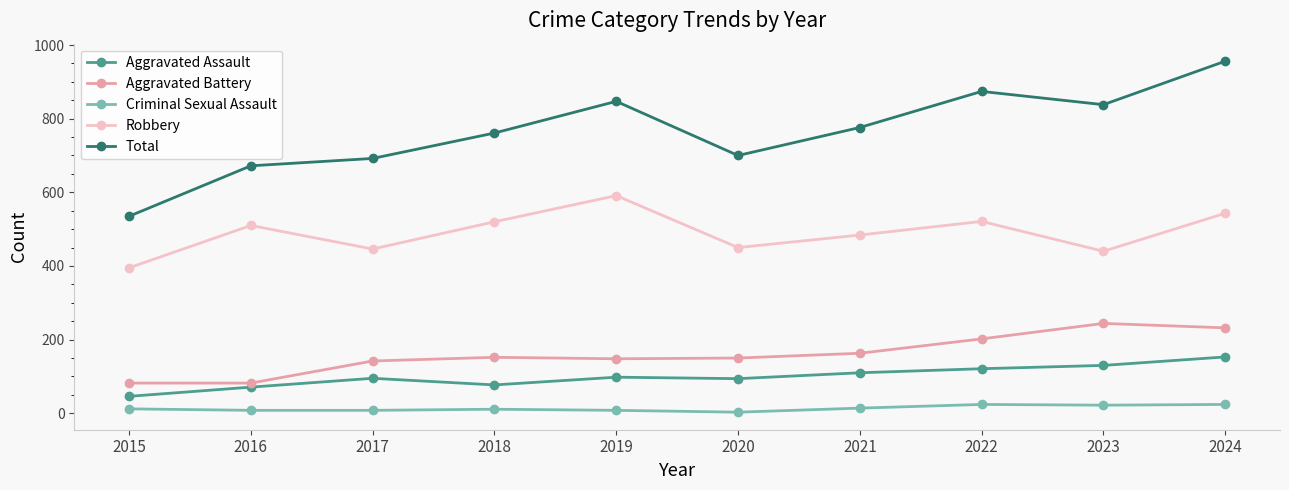

Which series changed the most between 2017 and 2023?

Total